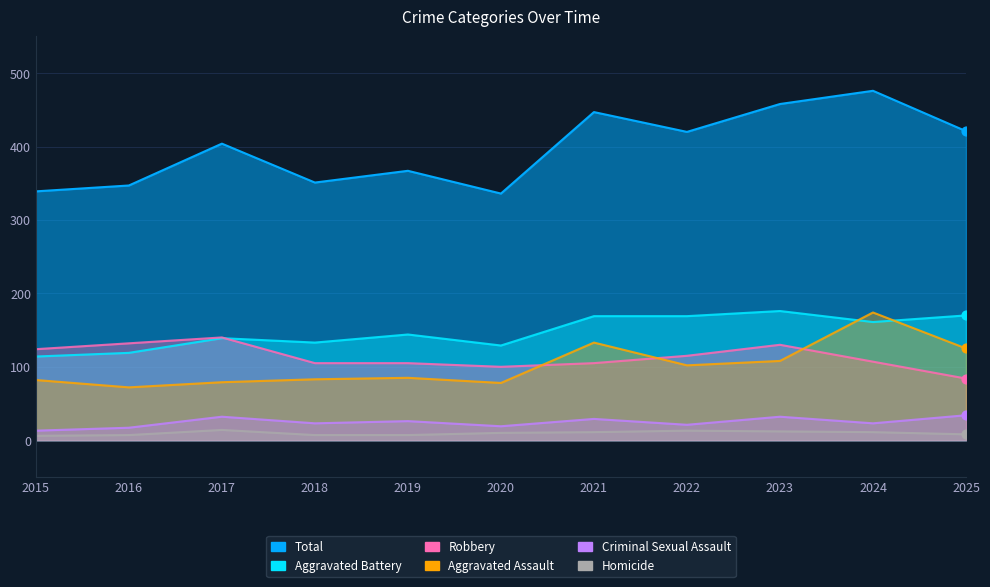

Which series has the largest total across all categories?

Total